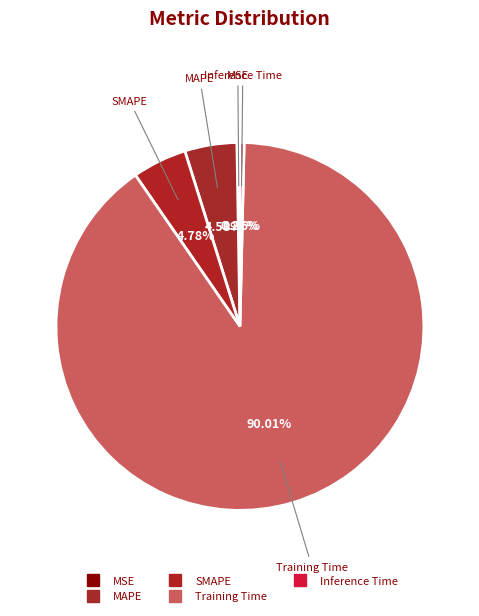

To the nearest percent, what is the combined percentage of MAPE and Inference Time?

5%